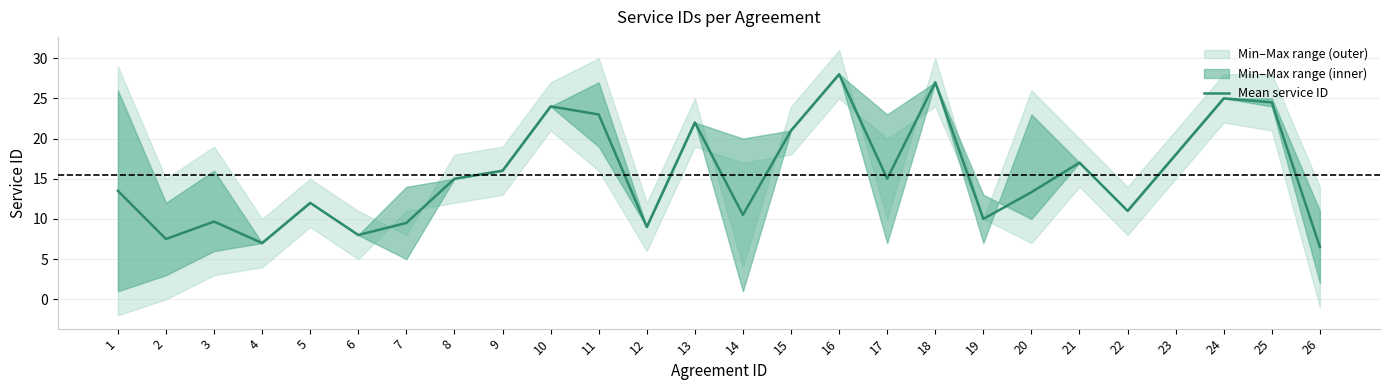

The value at 18 is 27.0. True or false?

True